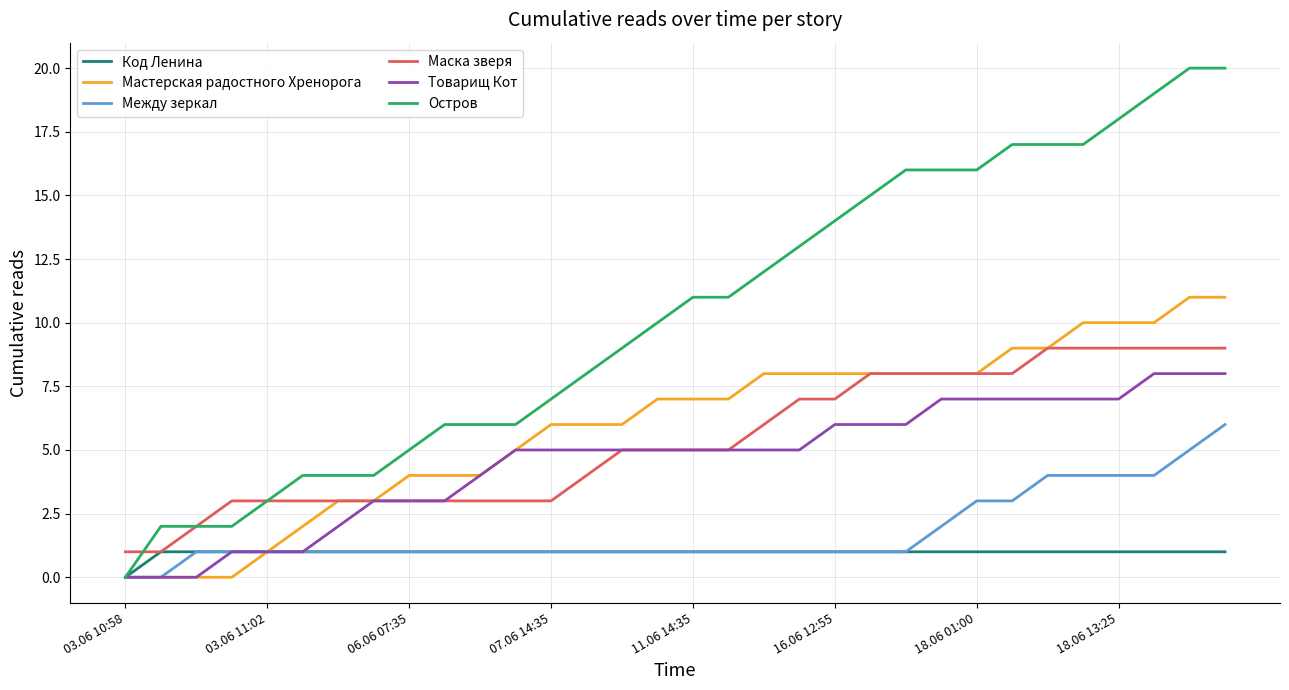

True or false: Маска зверя and Между зеркал intersect in this chart.

False